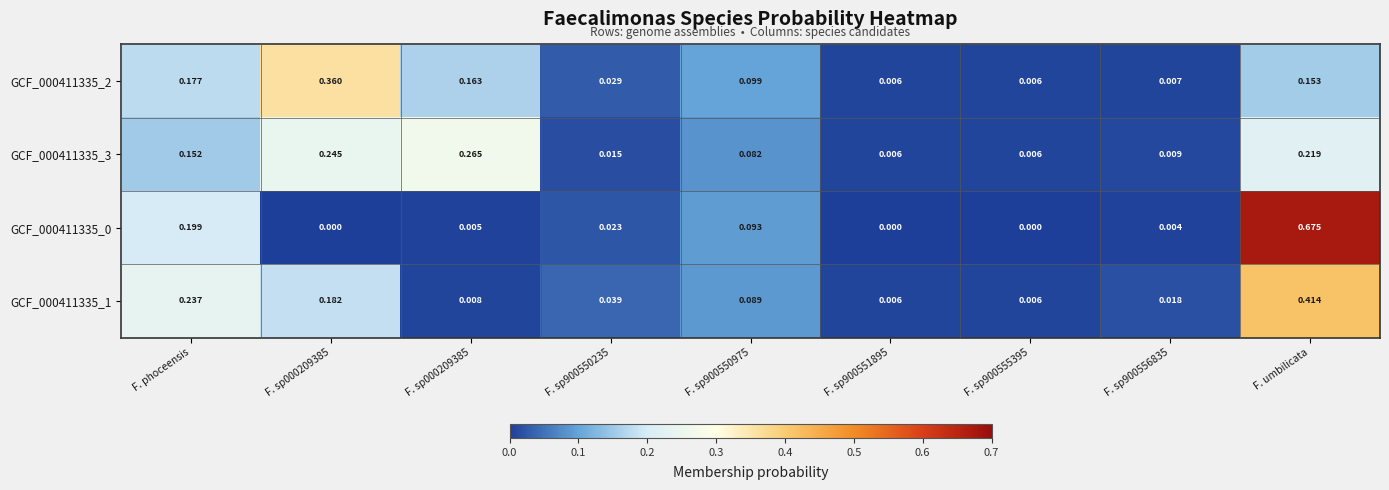

Reading left to right, list all the values displayed in this chart.

GCF_000411335_2: F. phoceensis=0.2	F. sp000209385=0.4	F. sp000209385=0.2	F. sp900550235=0.0	F. sp900550975=0.1	F. sp900551895=0.0	F. sp900555395=0.0	F. sp900556835=0.0	F. umbilicata=0.2
GCF_000411335_3: F. phoceensis=0.2	F. sp000209385=0.2	F. sp000209385=0.3	F. sp900550235=0.0	F. sp900550975=0.1	F. sp900551895=0.0	F. sp900555395=0.0	F. sp900556835=0.0	F. umbilicata=0.2
GCF_000411335_0: F. phoceensis=0.2	F. sp000209385=0.0	F. sp000209385=0.0	F. sp900550235=0.0	F. sp900550975=0.1	F. sp900551895=0.0	F. sp900555395=0.0	F. sp900556835=0.0	F. umbilicata=0.7
GCF_000411335_1: F. phoceensis=0.2	F. sp000209385=0.2	F. sp000209385=0.0	F. sp900550235=0.0	F. sp900550975=0.1	F. sp900551895=0.0	F. sp900555395=0.0	F. sp900556835=0.0	F. umbilicata=0.4